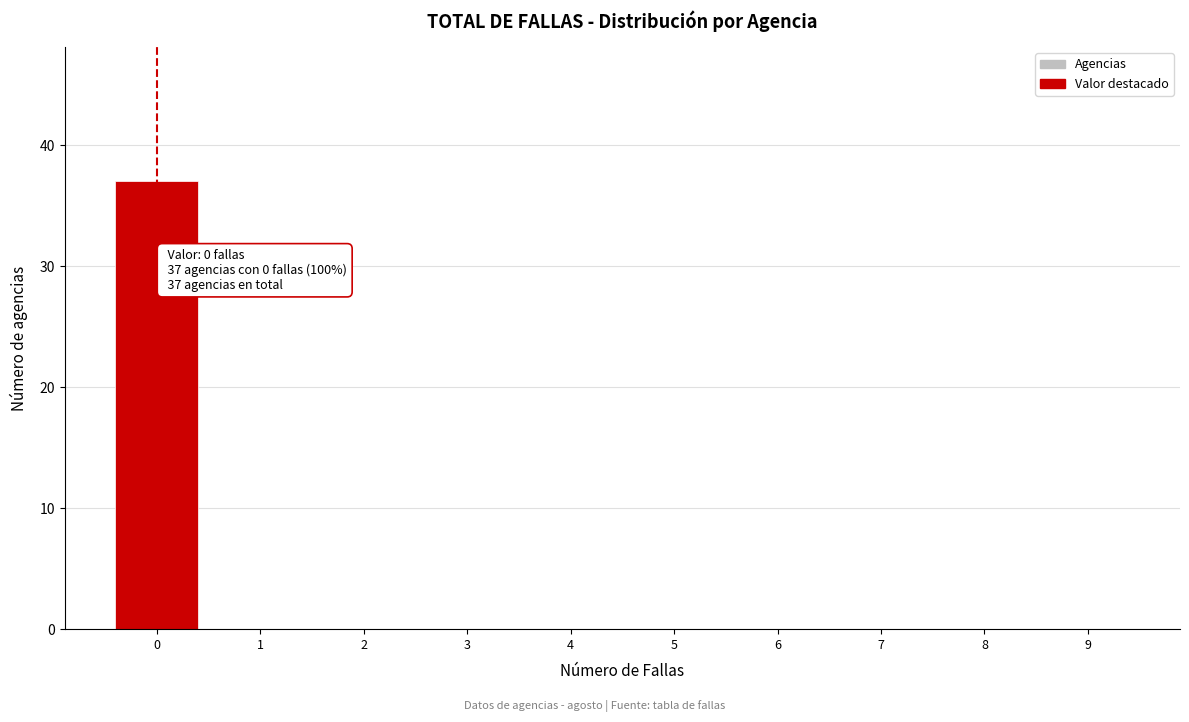

Reading left to right, what are all the values shown in this chart?

0=37	1=0	2=0	3=0	4=0	5=0	6=0	7=0	8=0	9=0